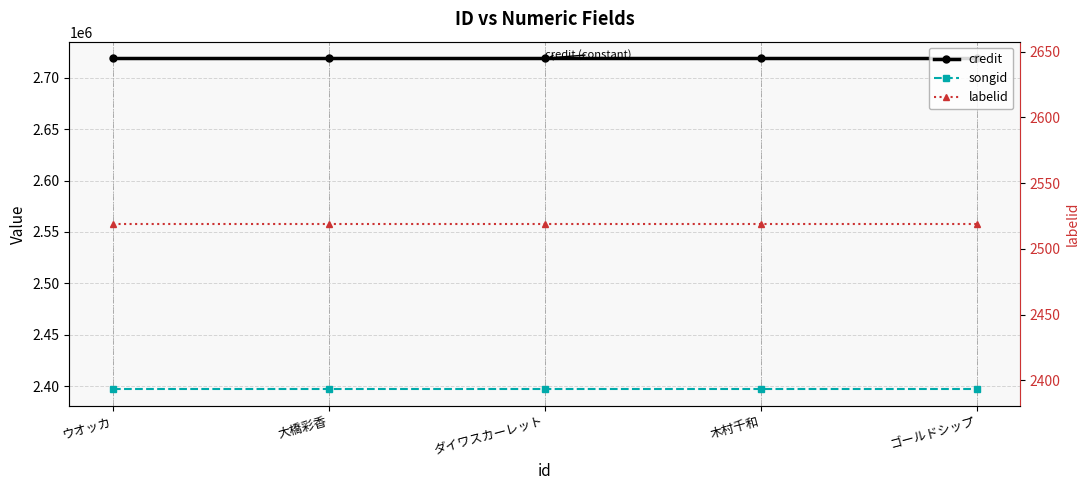

Which label corresponds to the smallest value in the chart?

ウオッカ